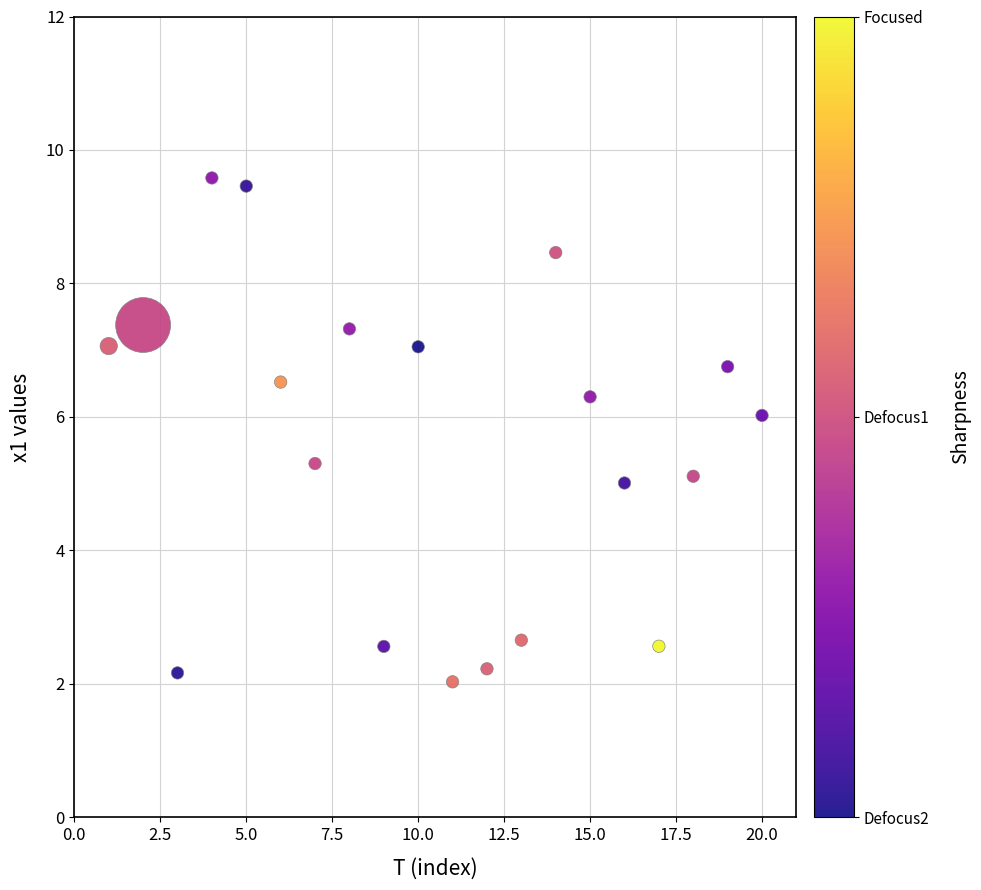

What is the range of Y values (max minus min)?

7.6